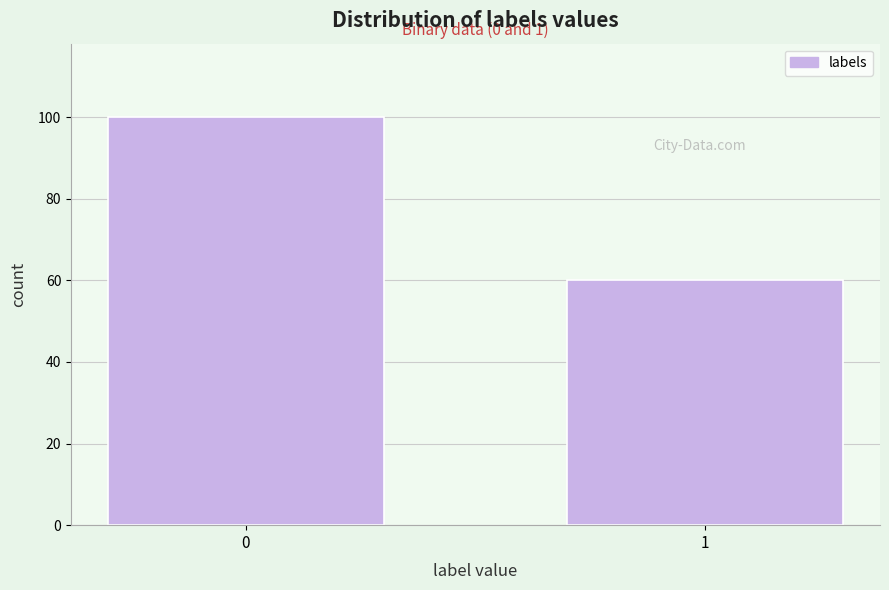

Reading right to left, what are all the values shown in this chart?

1=60	0=100